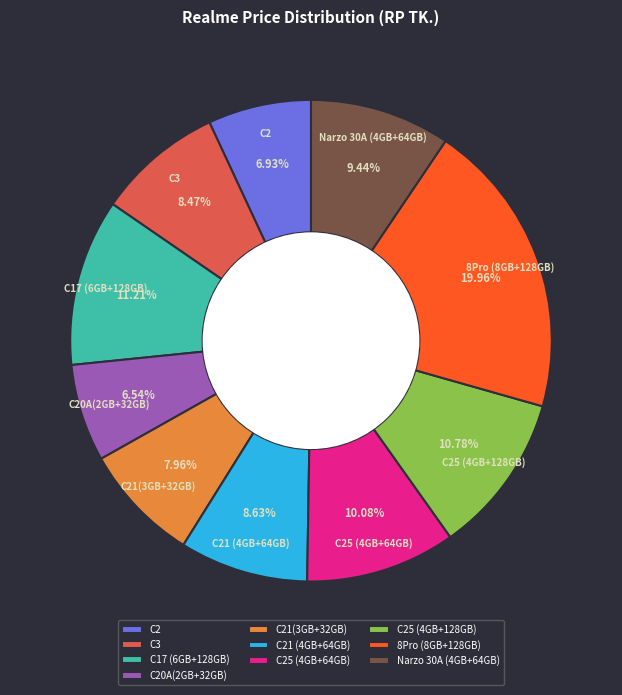

To the nearest percent, what is the difference between the 8Pro (8GB+128GB) and C21 (4GB+64GB) slice percentages?

11%